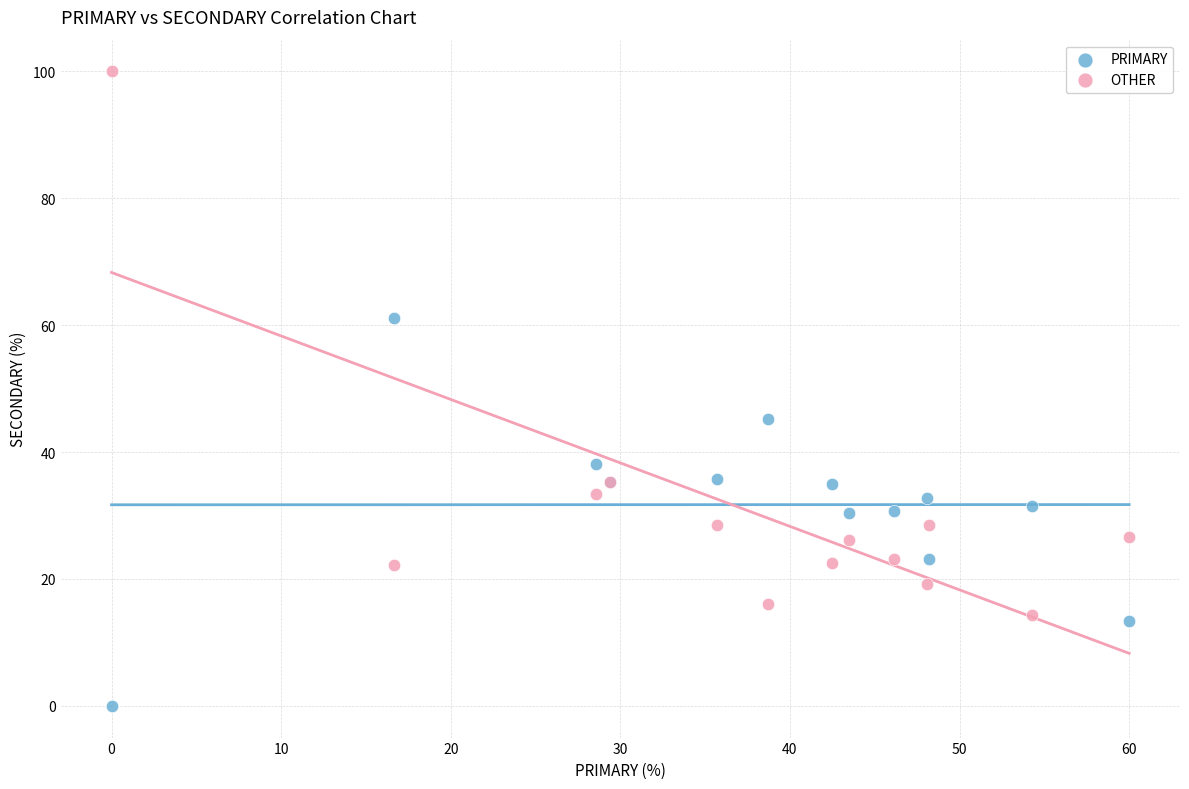

Which series has the widest spread of Y values?

OTHER